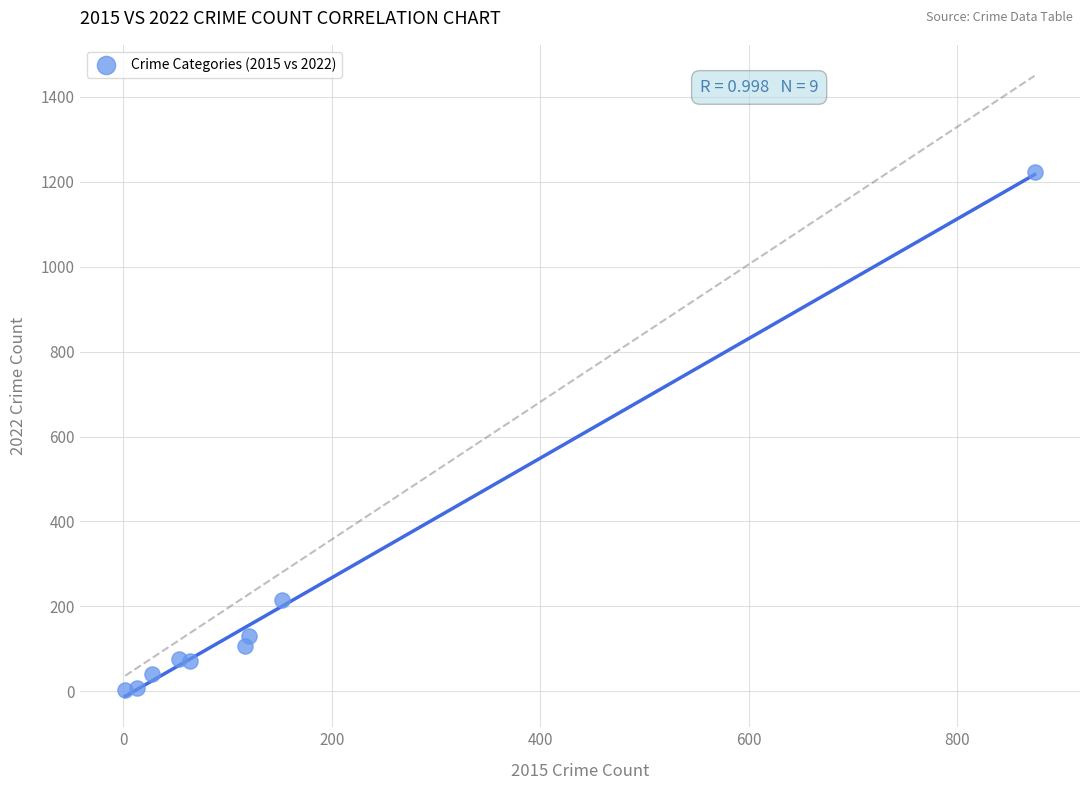

What is the average X value?

158